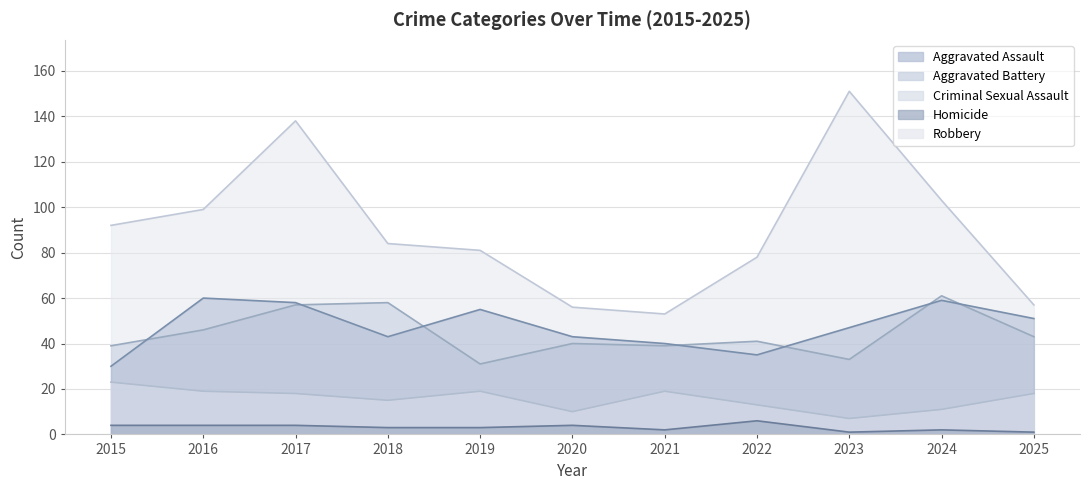

At 2025, list the series in order from smallest to largest.

Homicide, Criminal Sexual Assault, Aggravated Battery, Aggravated Assault, Robbery